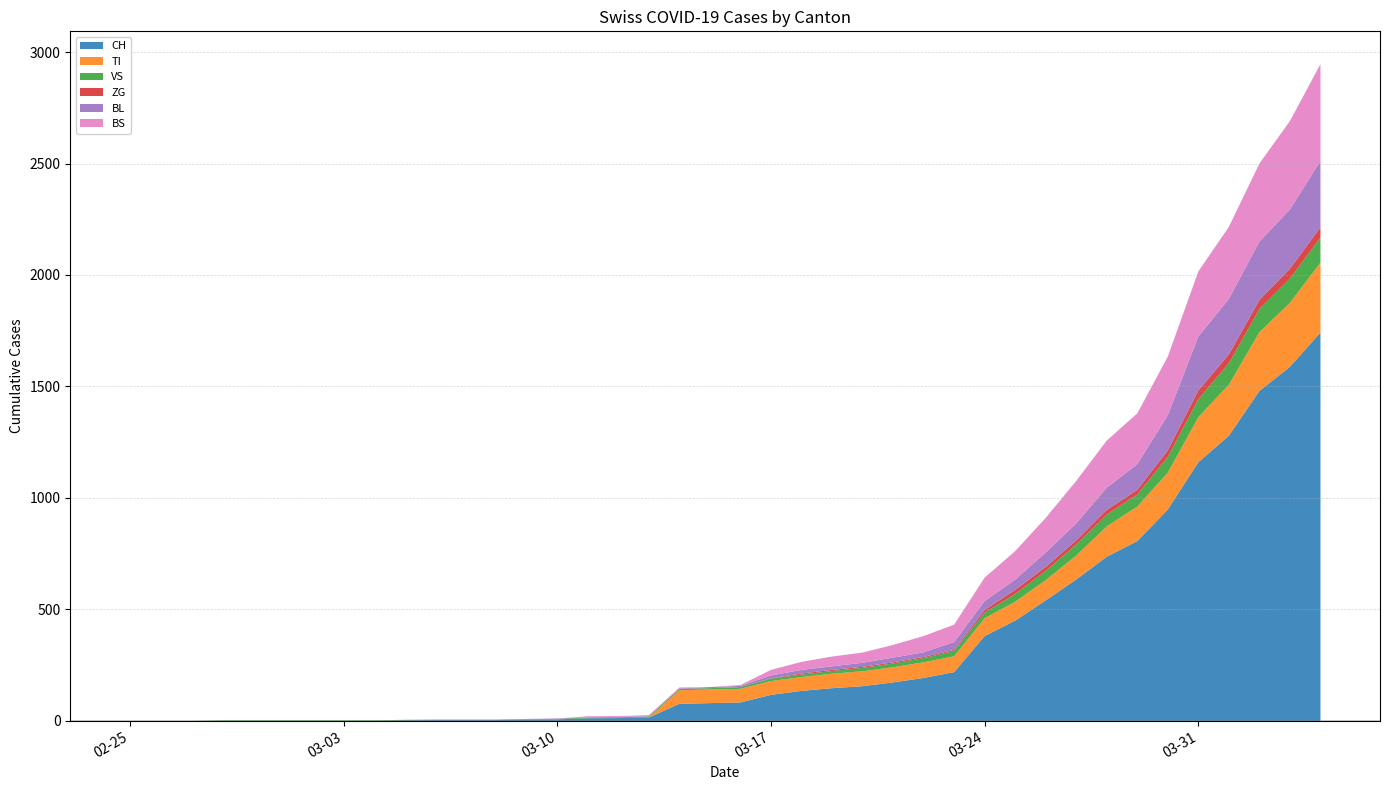

Reading left to right, list all the values displayed in this chart.

CH: 2020-02-25=0	2020-02-26=0	2020-02-27=0	2020-02-28=0	2020-02-29=0	2020-03-01=0	2020-03-02=0	2020-03-03=0	2020-03-04=0	2020-03-05=2	2020-03-06=3	2020-03-07=3	2020-03-08=3	2020-03-09=5	2020-03-10=6	2020-03-11=11	2020-03-12=12	2020-03-13=14	2020-03-14=76	2020-03-15=79	2020-03-16=82	2020-03-17=116	2020-03-18=134	2020-03-19=146	2020-03-20=155	2020-03-21=172	2020-03-22=192	2020-03-23=218	2020-03-24=380	2020-03-25=449	2020-03-26=540	2020-03-27=634	2020-03-28=736	2020-03-29=806	2020-03-30=948	2020-03-31=1160	2020-04-01=1279	2020-04-02=1480	2020-04-03=1588	2020-04-04=1742
TI: 2020-02-25=0	2020-02-26=0	2020-02-27=0	2020-02-28=0	2020-02-29=0	2020-03-01=0	2020-03-02=0	2020-03-03=0	2020-03-04=0	2020-03-05=0	2020-03-06=0	2020-03-07=0	2020-03-08=0	2020-03-09=0	2020-03-10=0	2020-03-11=0	2020-03-12=0	2020-03-13=0	2020-03-14=61	2020-03-15=61	2020-03-16=61	2020-03-17=62	2020-03-18=62	2020-03-19=65	2020-03-20=67	2020-03-21=68	2020-03-22=70	2020-03-23=71	2020-03-24=80	2020-03-25=85	2020-03-26=91	2020-03-27=107	2020-03-28=136	2020-03-29=155	2020-03-30=165	2020-03-31=202	2020-04-01=229	2020-04-02=263	2020-04-03=287	2020-04-04=314
VS: 2020-02-25=0	2020-02-26=0	2020-02-27=0	2020-02-28=2	2020-02-29=2	2020-03-01=2	2020-03-02=2	2020-03-03=2	2020-03-04=2	2020-03-05=2	2020-03-06=2	2020-03-07=2	2020-03-08=2	2020-03-09=2	2020-03-10=2	2020-03-11=3	2020-03-12=3	2020-03-13=5	2020-03-14=6	2020-03-15=6	2020-03-16=8	2020-03-17=11	2020-03-18=11	2020-03-19=12	2020-03-20=15	2020-03-21=17	2020-03-22=19	2020-03-23=24	2020-03-24=25	2020-03-25=35	2020-03-26=41	2020-03-27=50	2020-03-28=53	2020-03-29=54	2020-03-30=71	2020-03-31=81	2020-04-01=96	2020-04-02=104	2020-04-03=109	2020-04-04=112
ZG: 2020-02-25=0	2020-02-26=0	2020-02-27=0	2020-02-28=0	2020-02-29=0	2020-03-01=0	2020-03-02=0	2020-03-03=0	2020-03-04=0	2020-03-05=0	2020-03-06=0	2020-03-07=0	2020-03-08=0	2020-03-09=0	2020-03-10=0	2020-03-11=0	2020-03-12=0	2020-03-13=0	2020-03-14=0	2020-03-15=0	2020-03-16=0	2020-03-17=1	2020-03-18=5	2020-03-19=5	2020-03-20=5	2020-03-21=5	2020-03-22=5	2020-03-23=5	2020-03-24=12	2020-03-25=18	2020-03-26=18	2020-03-27=18	2020-03-28=21	2020-03-29=21	2020-03-30=29	2020-03-31=39	2020-04-01=40	2020-04-02=41	2020-04-03=44	2020-04-04=46
BL: 2020-02-25=0	2020-02-26=0	2020-02-27=0	2020-02-28=0	2020-02-29=0	2020-03-01=0	2020-03-02=0	2020-03-03=0	2020-03-04=0	2020-03-05=0	2020-03-06=0	2020-03-07=0	2020-03-08=0	2020-03-09=1	2020-03-10=2	2020-03-11=2	2020-03-12=2	2020-03-13=2	2020-03-14=2	2020-03-15=5	2020-03-16=5	2020-03-17=13	2020-03-18=16	2020-03-19=16	2020-03-20=18	2020-03-21=21	2020-03-22=21	2020-03-23=35	2020-03-24=40	2020-03-25=46	2020-03-26=65	2020-03-27=76	2020-03-28=100	2020-03-29=115	2020-03-30=158	2020-03-31=242	2020-04-01=249	2020-04-02=262	2020-04-03=266	2020-04-04=298
BS: 2020-02-25=0	2020-02-26=0	2020-02-27=0	2020-02-28=0	2020-02-29=0	2020-03-01=0	2020-03-02=0	2020-03-03=0	2020-03-04=0	2020-03-05=0	2020-03-06=0	2020-03-07=0	2020-03-08=0	2020-03-09=0	2020-03-10=0	2020-03-11=4	2020-03-12=4	2020-03-13=4	2020-03-14=4	2020-03-15=0	2020-03-16=4	2020-03-17=25	2020-03-18=36	2020-03-19=44	2020-03-20=46	2020-03-21=57	2020-03-22=73	2020-03-23=78	2020-03-24=105	2020-03-25=128	2020-03-26=155	2020-03-27=191	2020-03-28=211	2020-03-29=228	2020-03-30=263	2020-03-31=292	2020-04-01=323	2020-04-02=350	2020-04-03=397	2020-04-04=434